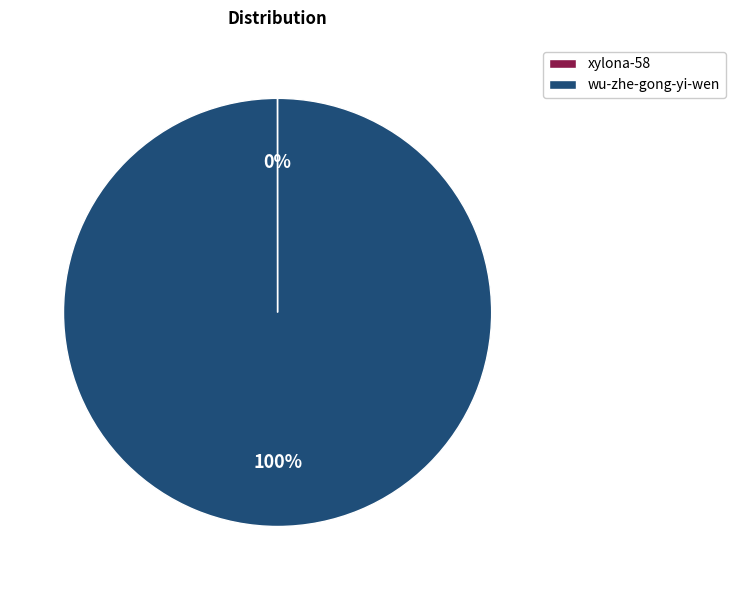

To the nearest percent, what portion does wu-zhe-gong-yi-wen represent?

100%